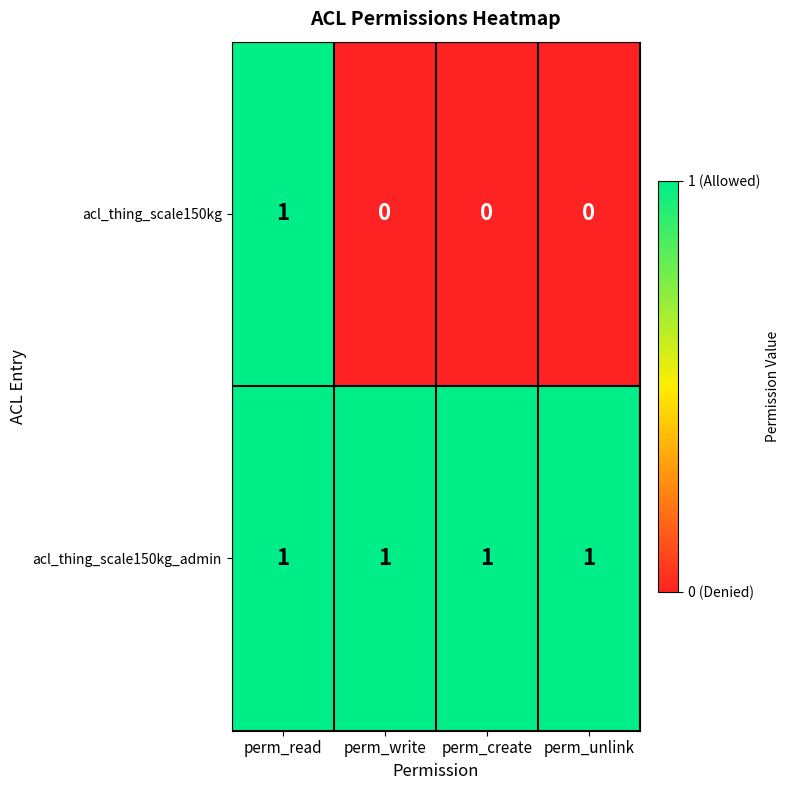

At how many categories does at least one series exceed 0?

4